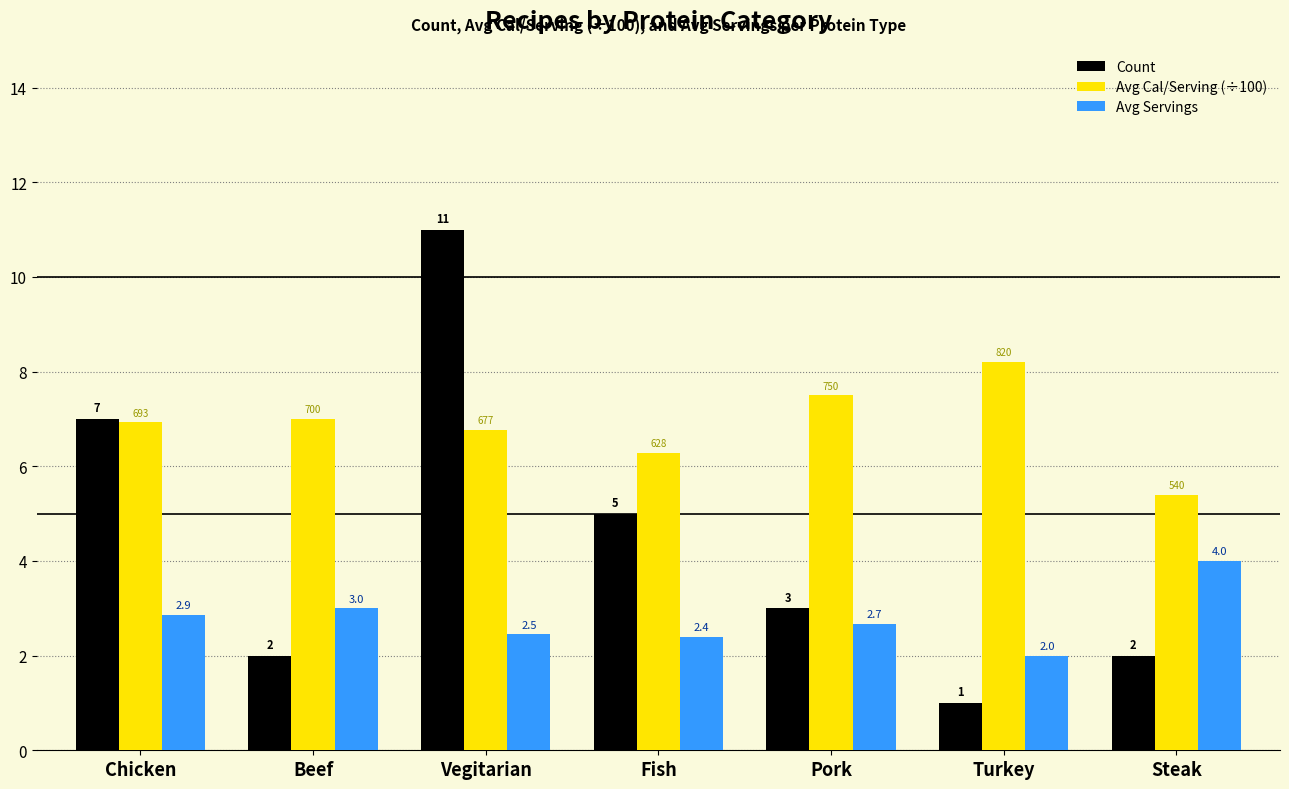

Count the number of data series in this chart.

3